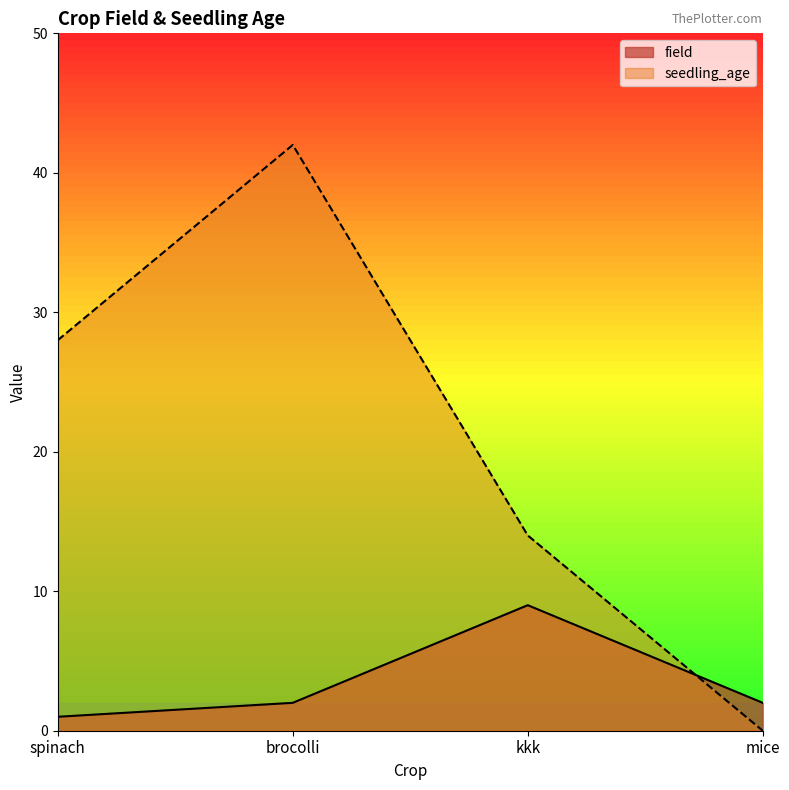

Count the number of data series in this chart.

2